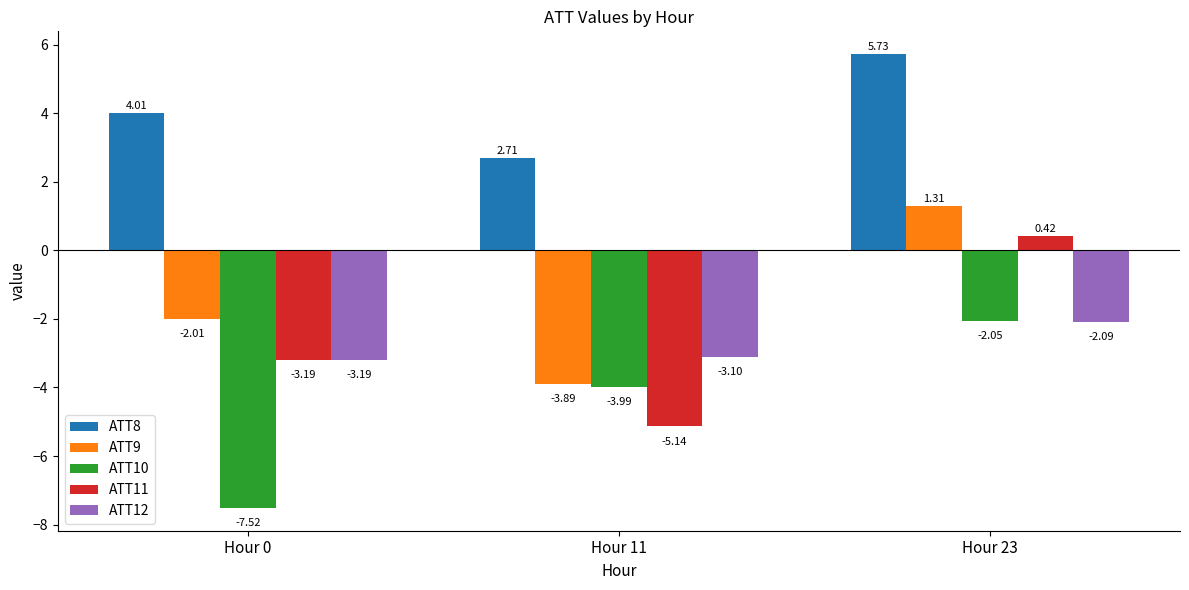

At Hour 11, list the series in order from smallest to largest.

ATT11, ATT10, ATT9, ATT12, ATT8